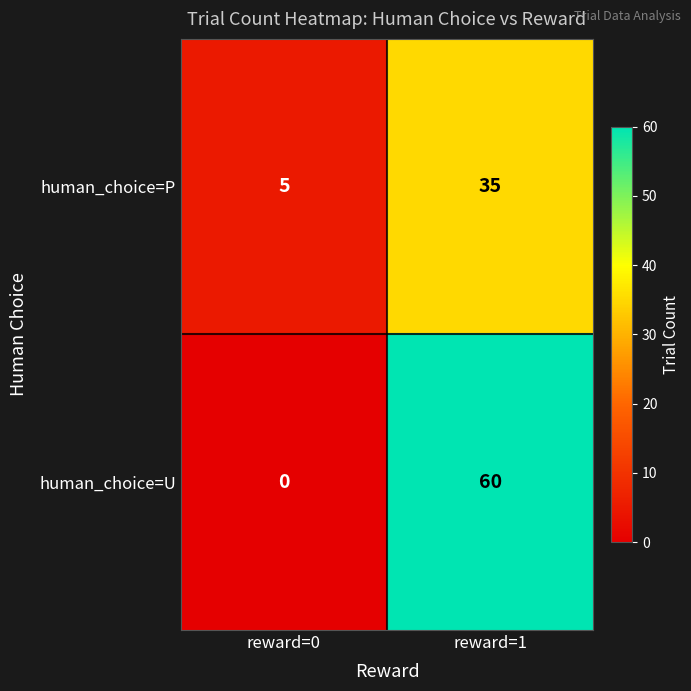

List the series in order of their peak value, lowest first.

human_choice=P, human_choice=U